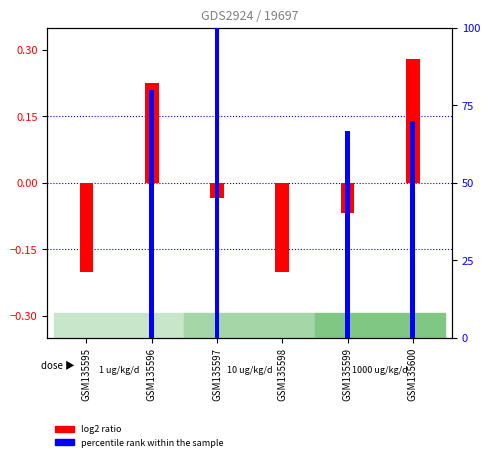

What are all the series names shown in the legend?

log2 ratio, percentile rank within the sample